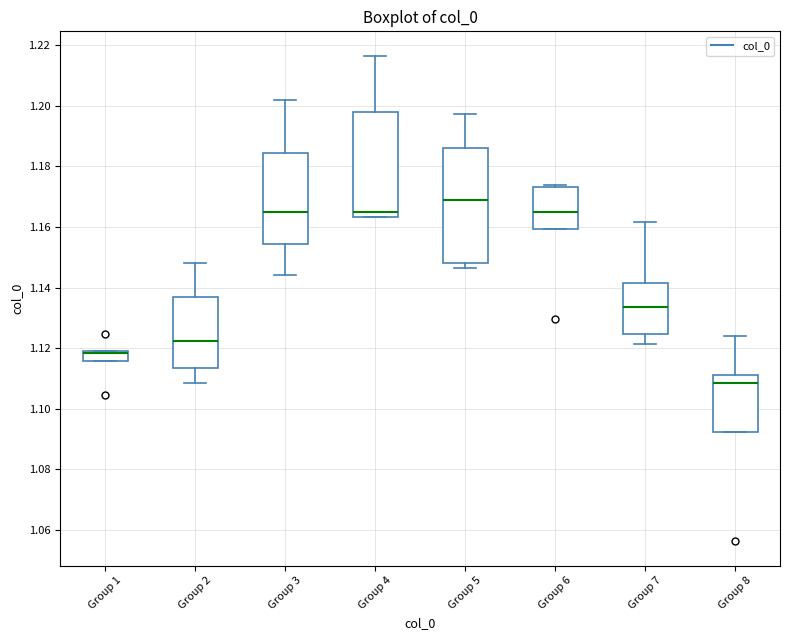

Where does the lower whisker of the box for Group 7 end on the y-axis? The values are not printed on the chart, so give them approximately, as read against the axis.

1.122